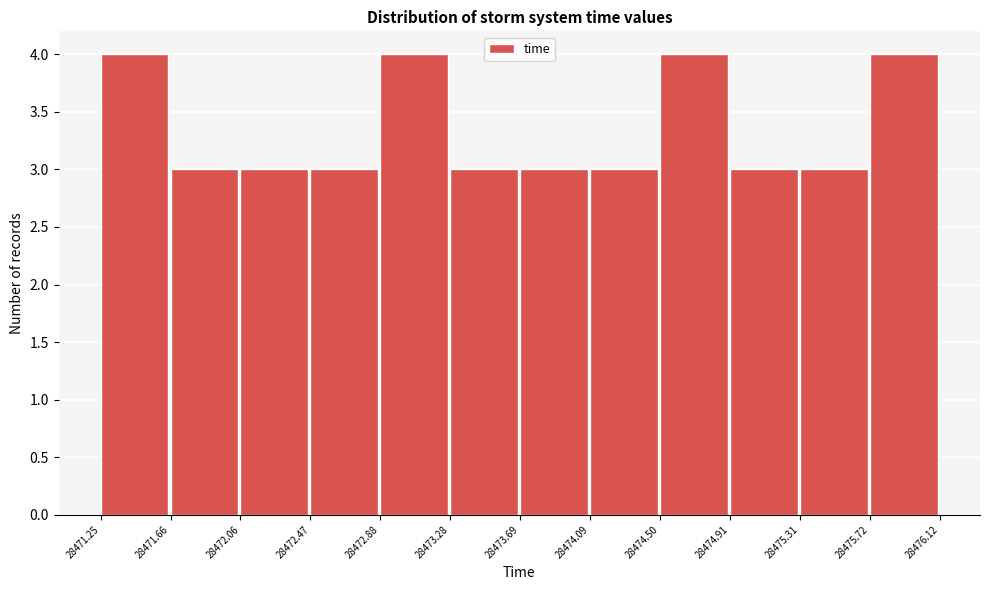

Reading left to right, list every bar in this chart as the range it spans on the x-axis followed by its height. The values are not printed on the chart, so give them approximately, as read against the axis.

28471.25 to 28471.66: 4
28471.66 to 28472.06: 3
28472.06 to 28472.47: 3
28472.47 to 28472.88: 3
28472.88 to 28473.28: 4
28473.28 to 28473.69: 3
28473.69 to 28474.09: 3
28474.09 to 28474.50: 3
28474.50 to 28474.91: 4
28474.91 to 28475.31: 3
28475.31 to 28475.72: 3
28475.72 to 28476.12: 4